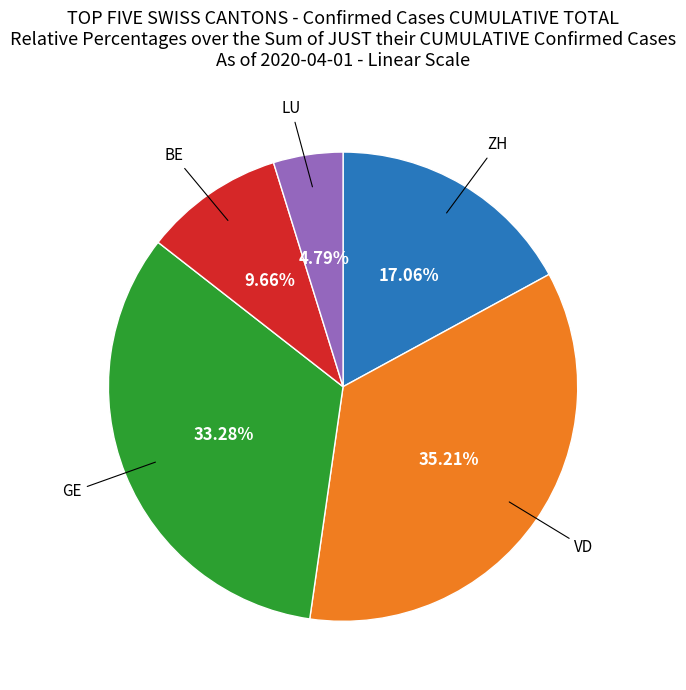

Which slice is the smallest?

LU